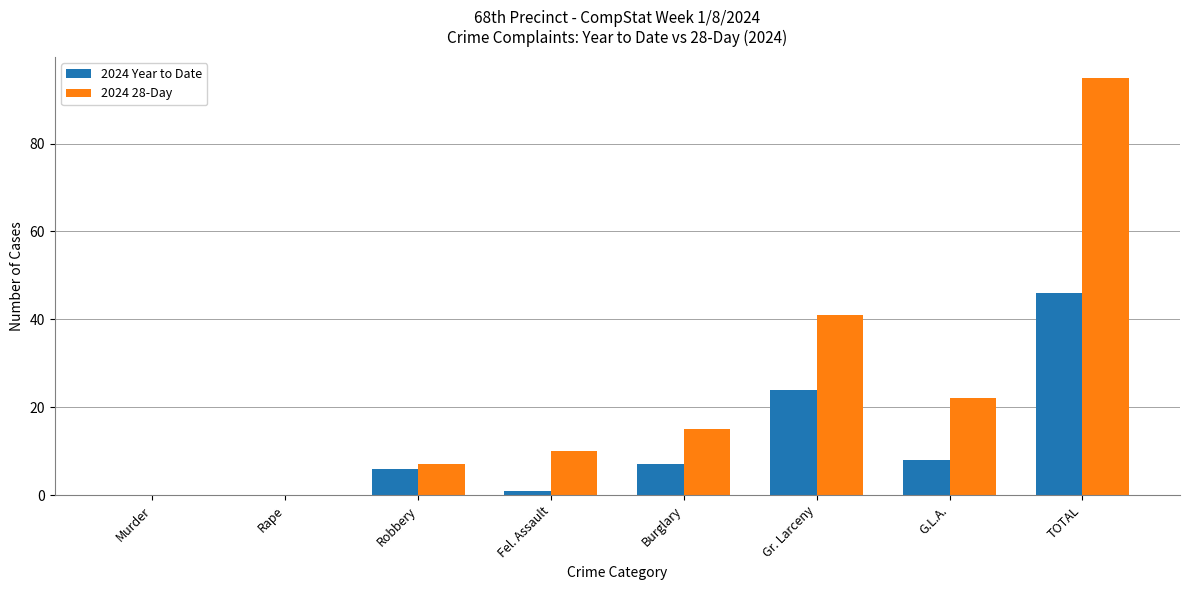

How many series are shown in this chart?

2